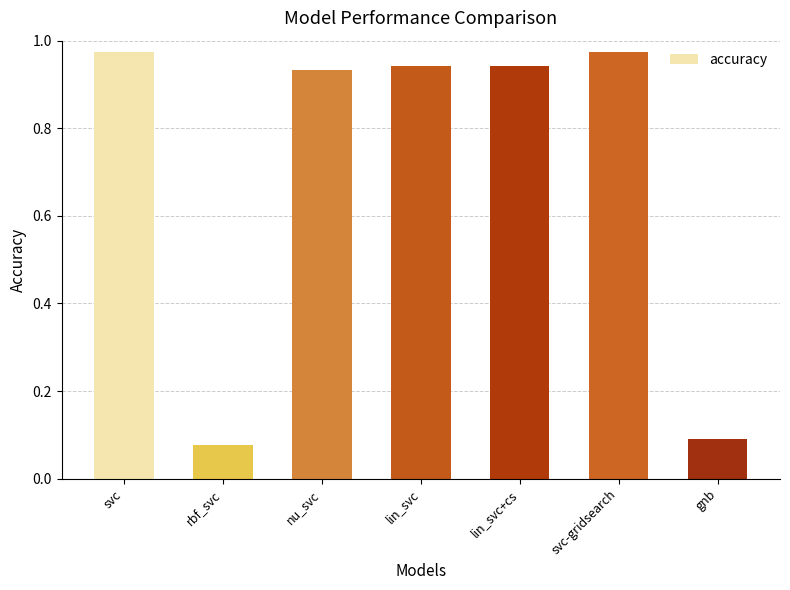

Is it true that the value at svc is 0.3?

False